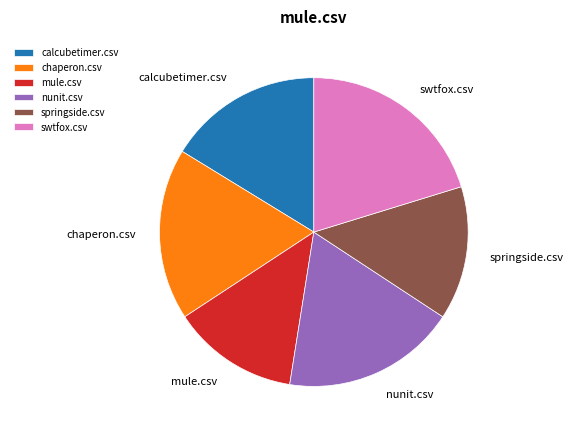

How many slices are in this pie chart?

6